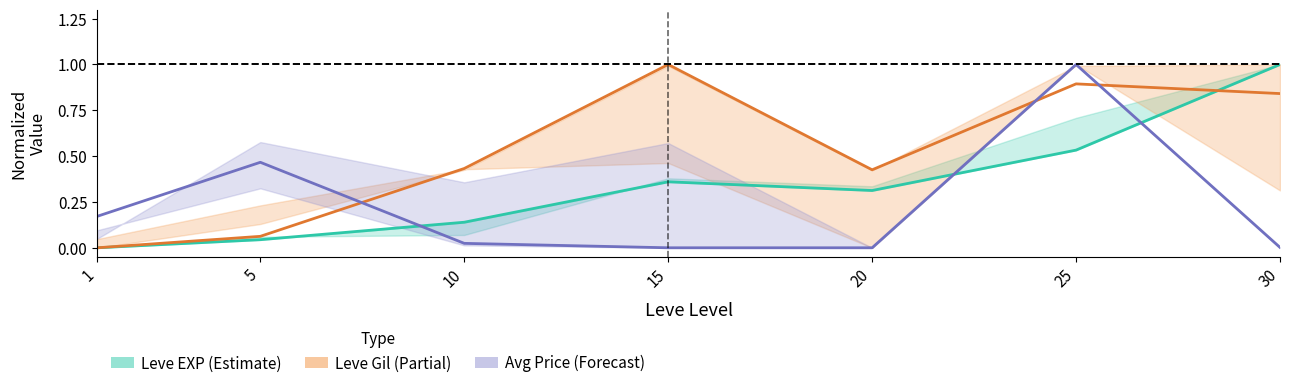

Read the Leve Gil (Partial) value at 25.

0.9